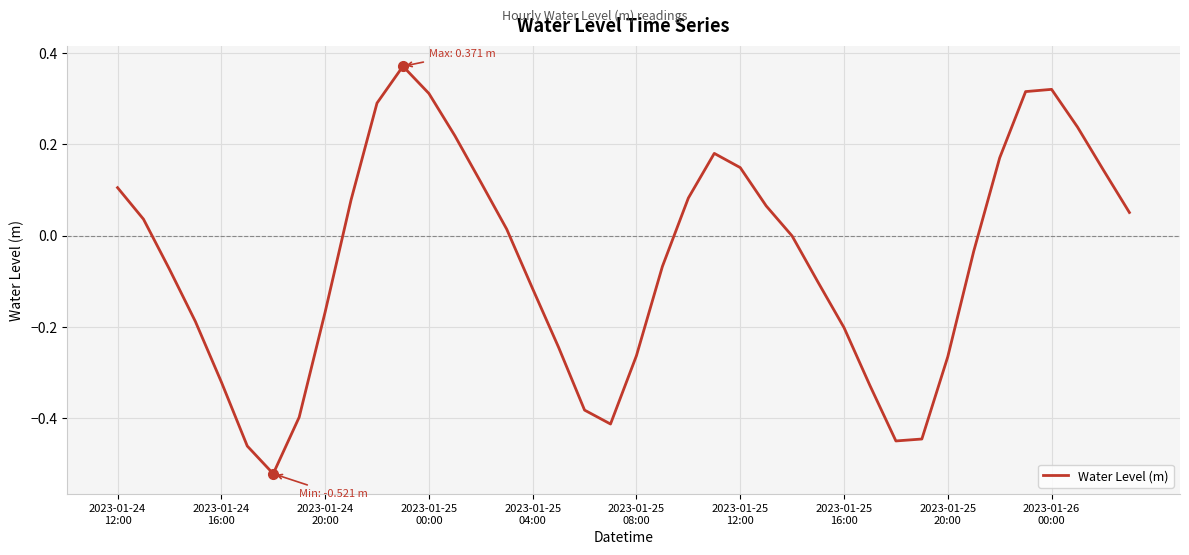

What is the difference between the maximum and minimum values?

0.9